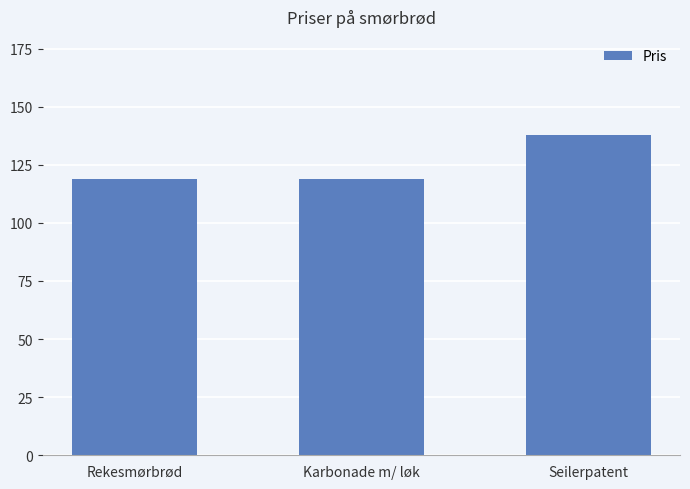

Are the bars grouped side by side (vs. stacked)?

No